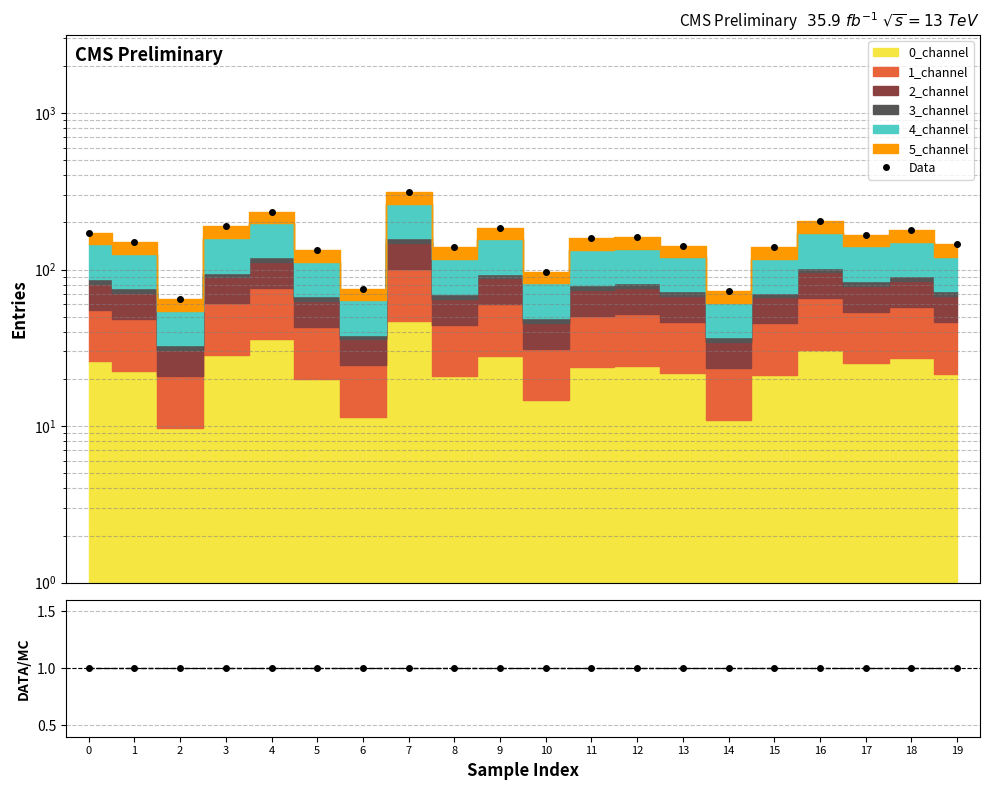

True or false: Data and Data/MC cross at least once.

False